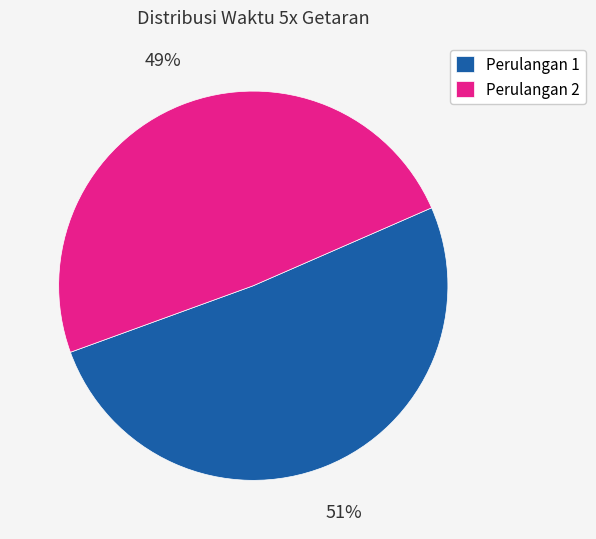

Is there a majority slice in this chart?

Yes